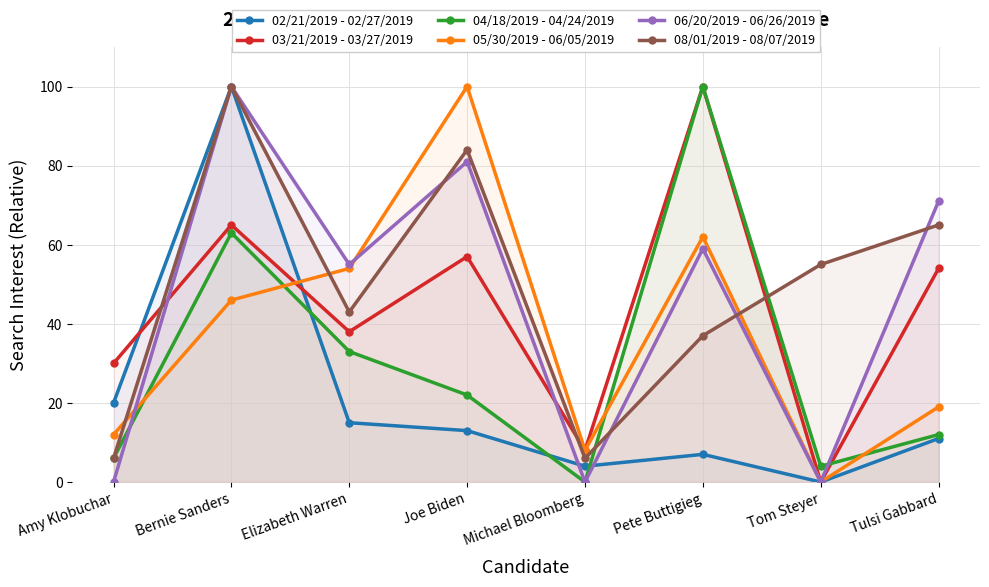

What is the difference between the highest and lowest values at Pete Buttigieg?

93